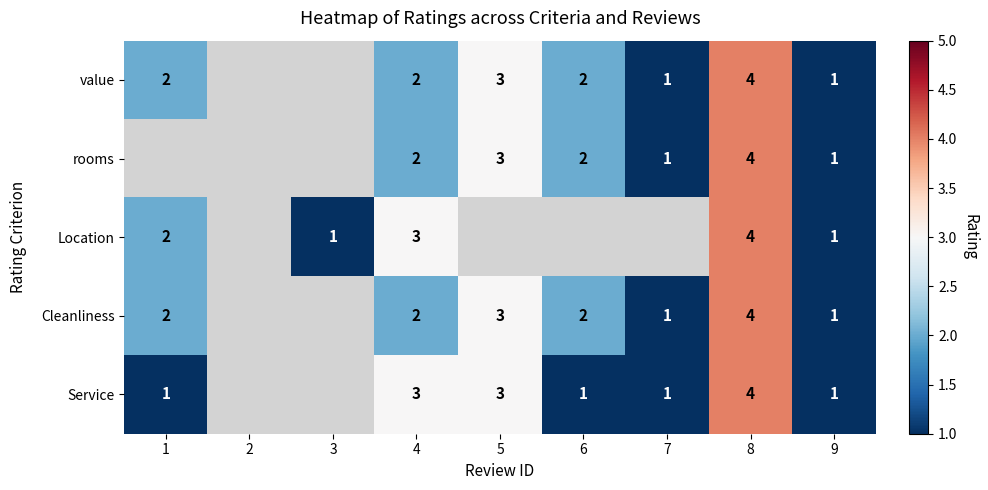

The Service series shows 1 at 6. True or false?

True